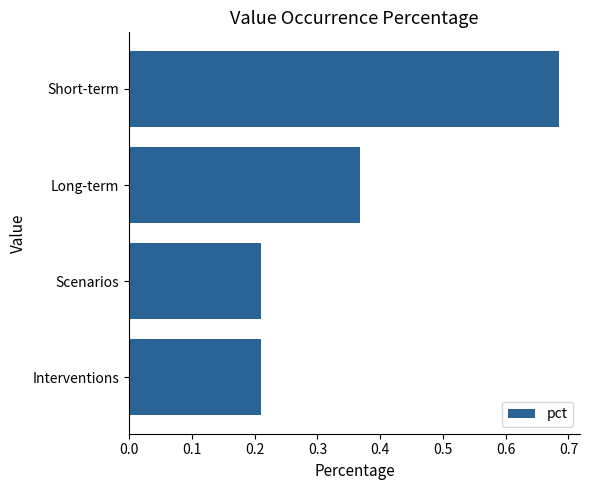

What is the difference between the maximum and minimum values?

0.5